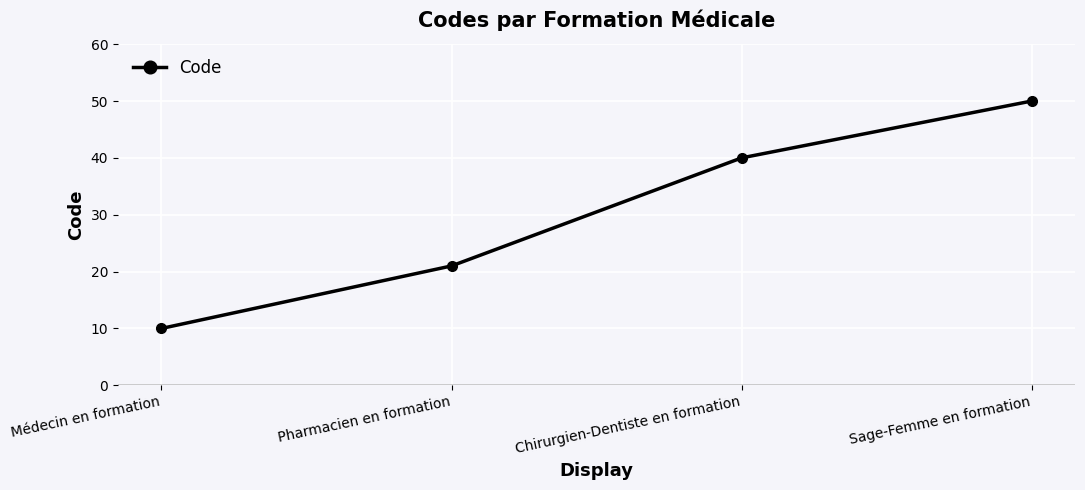

How many values are between 21 and 50?

3